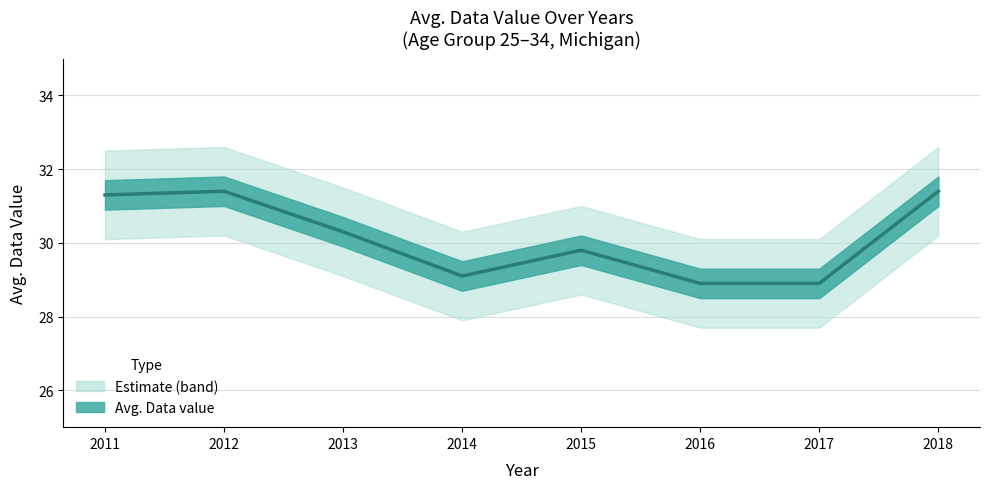

What is the sum of the values at 2015 and 2011?

61.1